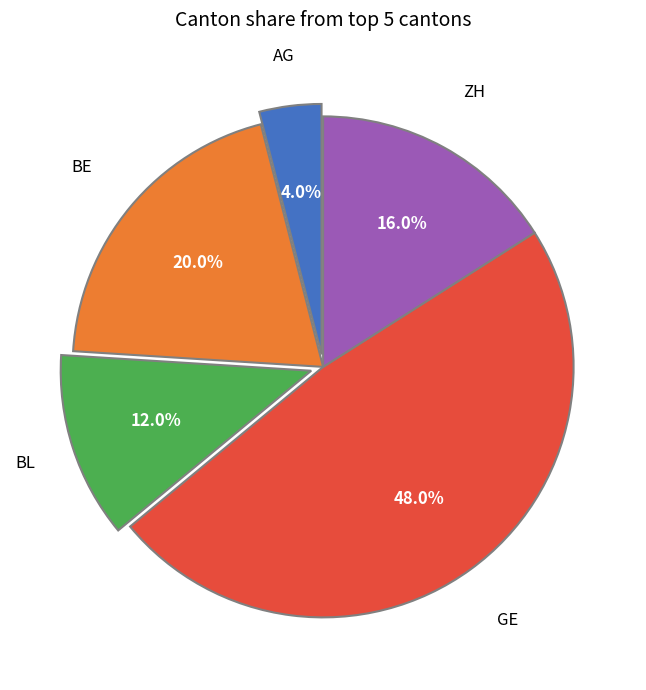

Is there a majority slice in this chart?

No